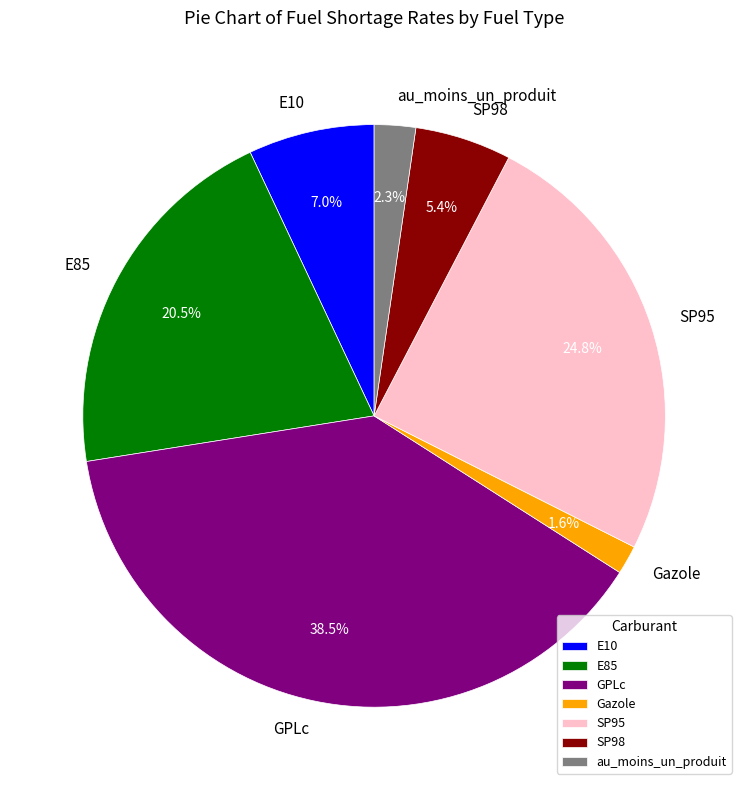

Rank the categories by value from highest to lowest.

GPLc, SP95, E85, E10, SP98, au_moins_un_produit, Gazole